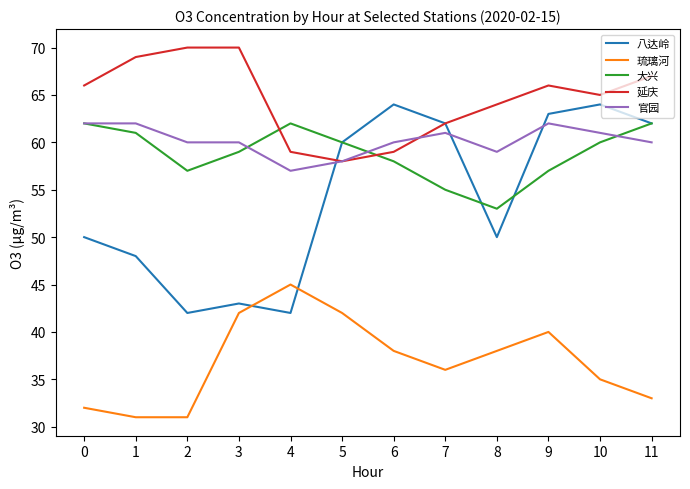

Reading right to left, transcribe all the data shown in this chart.

八达岭: 62	64	63	50	62	64	60	42	43	42	48	50
琉璃河: 33	35	40	38	36	38	42	45	42	31	31	32
大兴: 62	60	57	53	55	58	60	62	59	57	61	62
延庆: 67	65	66	64	62	59	58	59	70	70	69	66
官园: 60	61	62	59	61	60	58	57	60	60	62	62